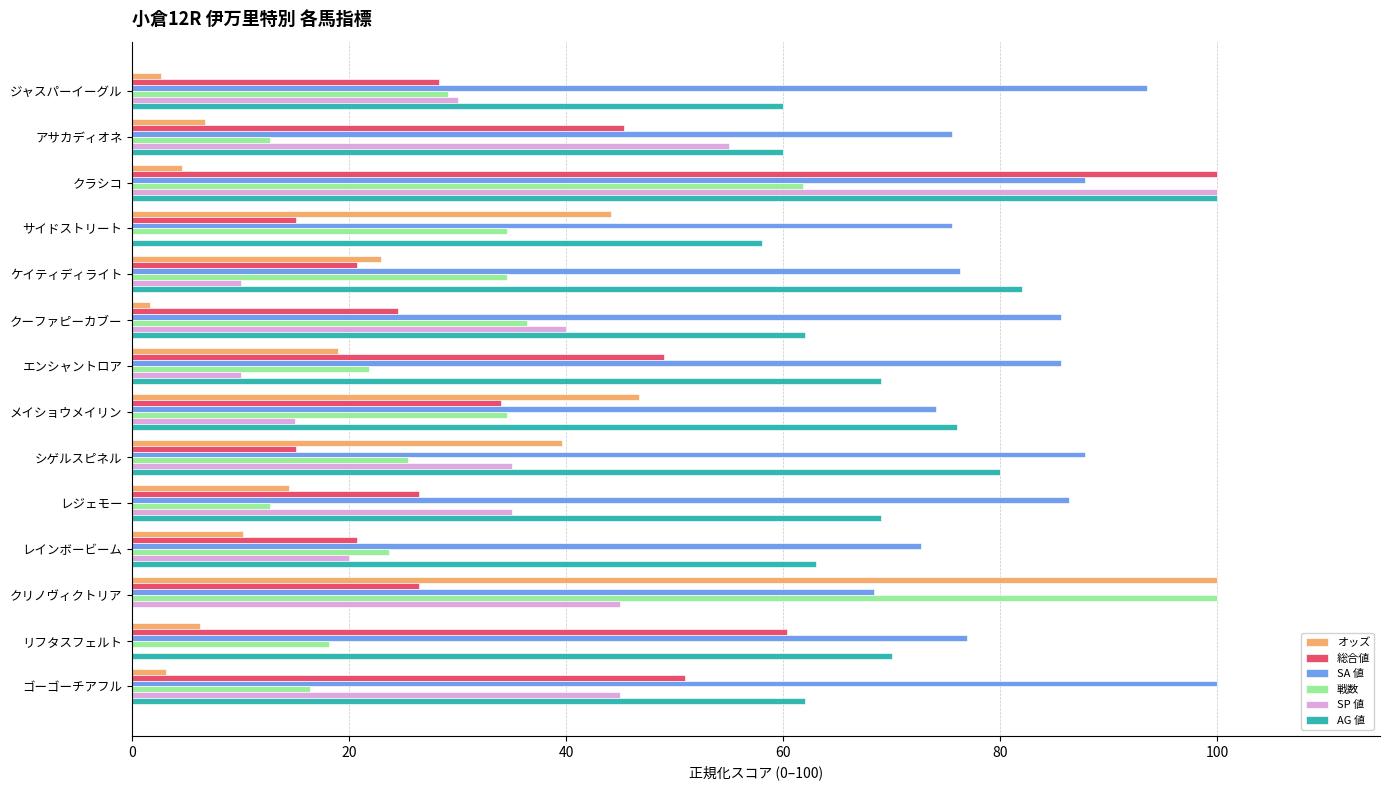

Is it true that 戦数 equals 18.5 at アサカディオネ?

False